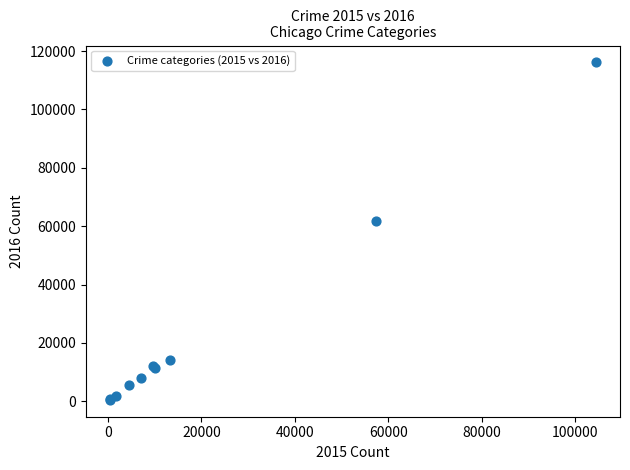

What Y value in the scatter plot is closest to 58322?

61625